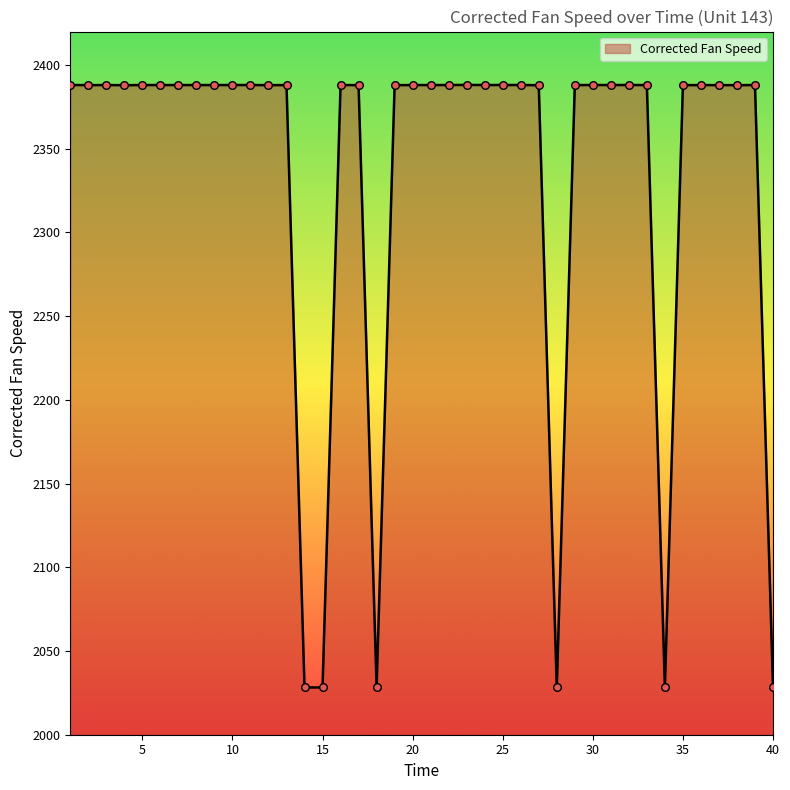

What is the smallest value displayed?

2028.2